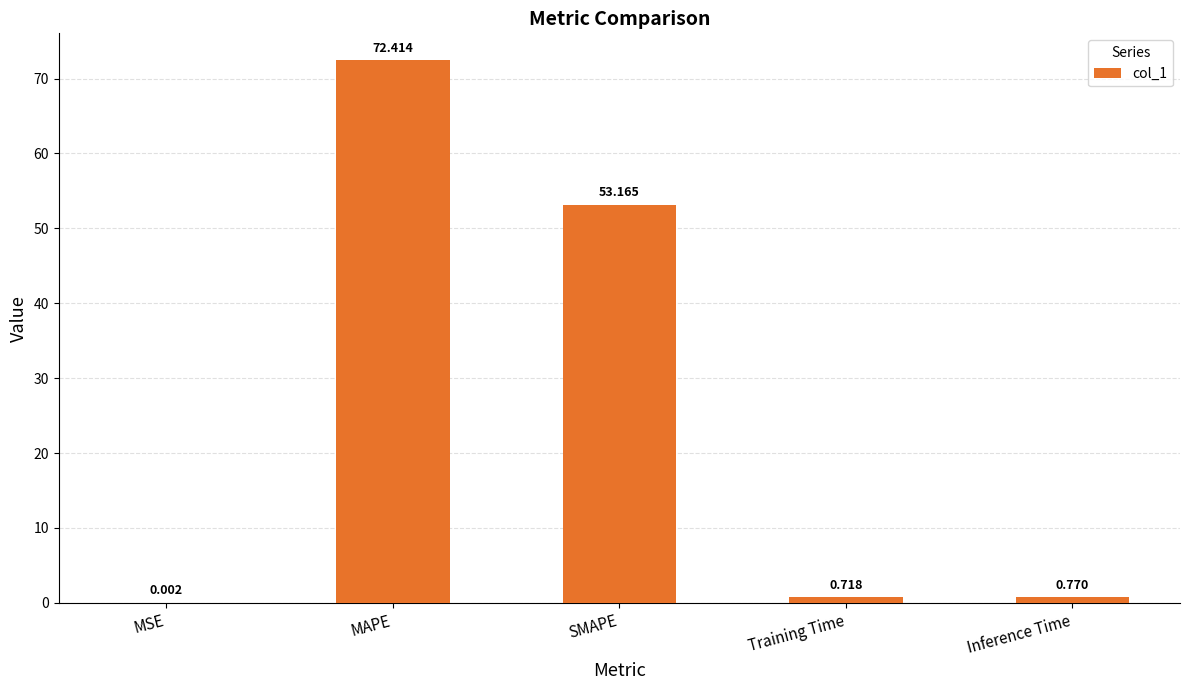

Are the bars horizontal?

No